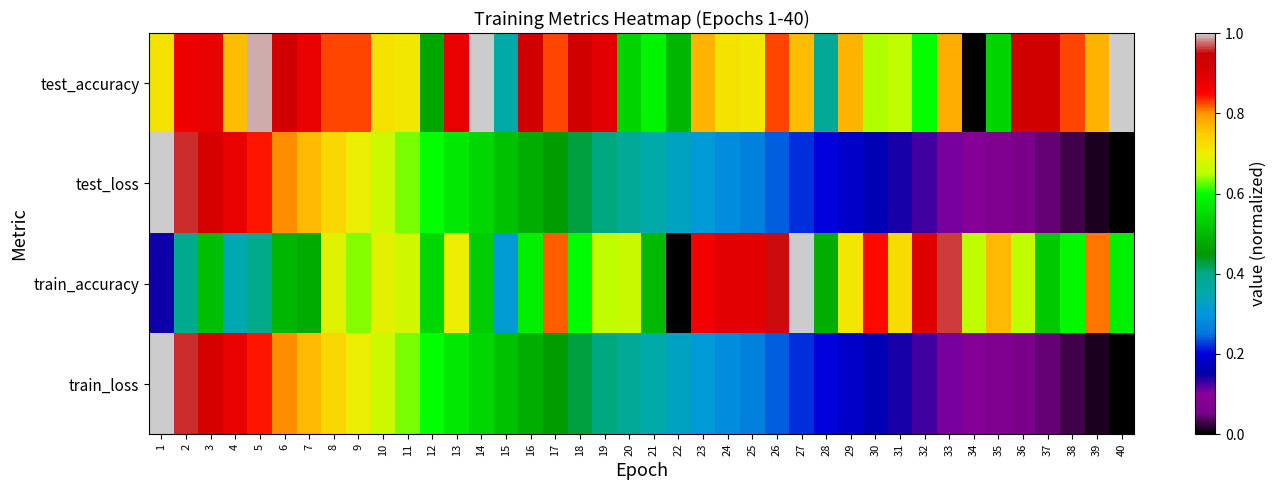

Rank the series by their maximum value, from lowest to highest.

test_accuracy, test_loss, train_accuracy, train_loss